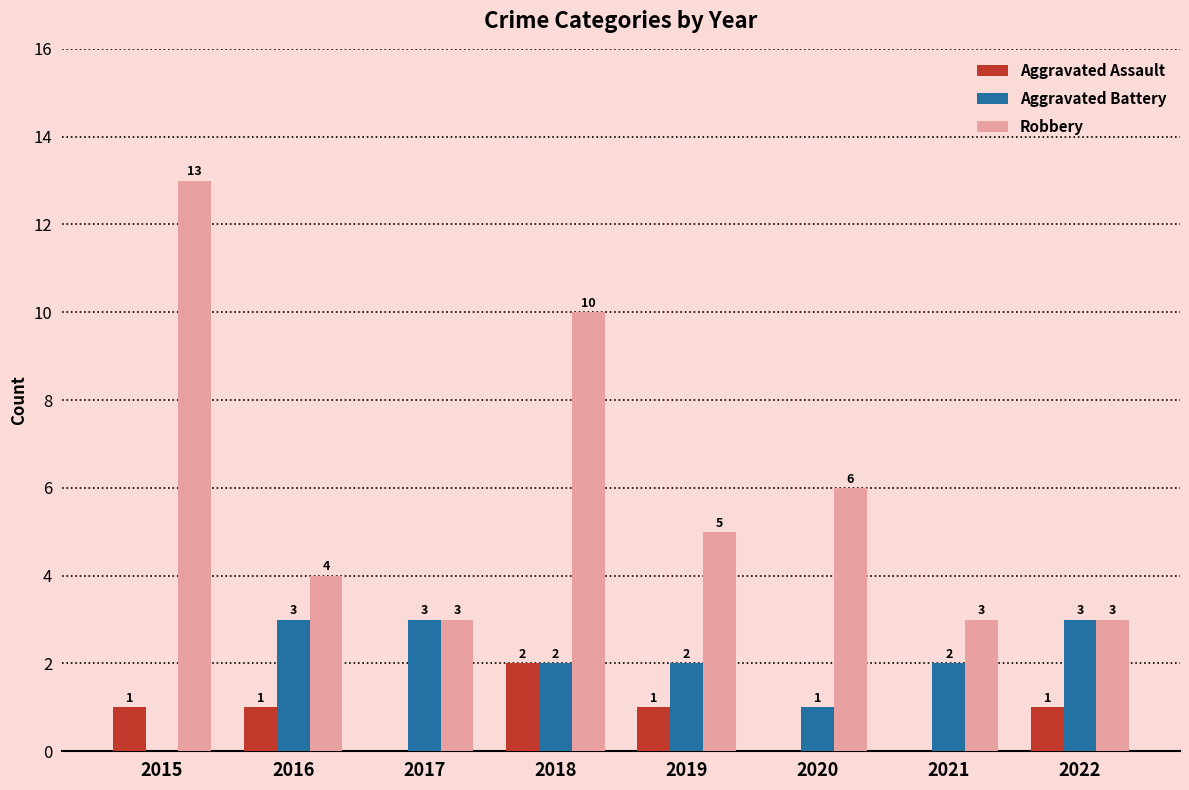

Where does the Aggravated Battery series first go above 2?

2016